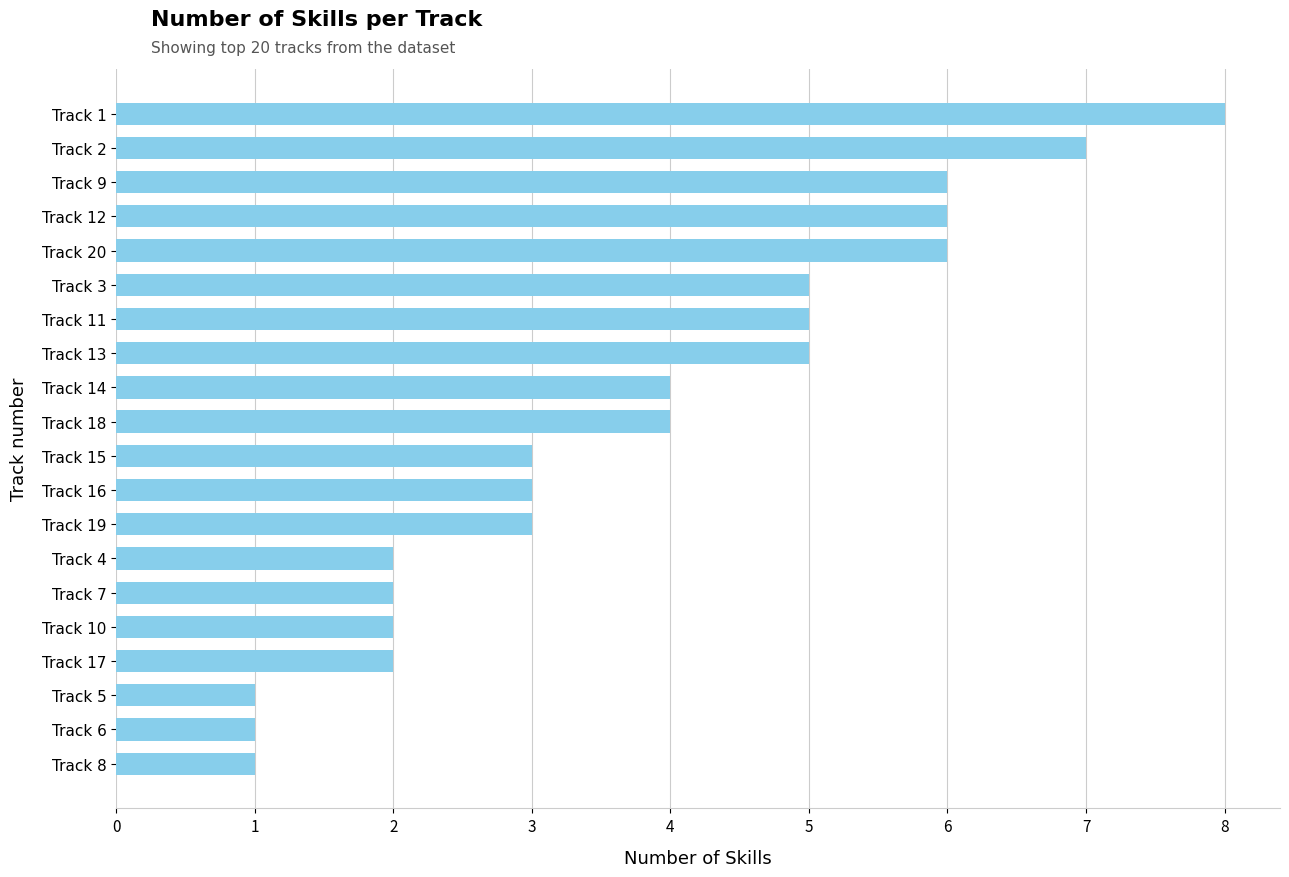

Does the chart contain stacked bars?

No